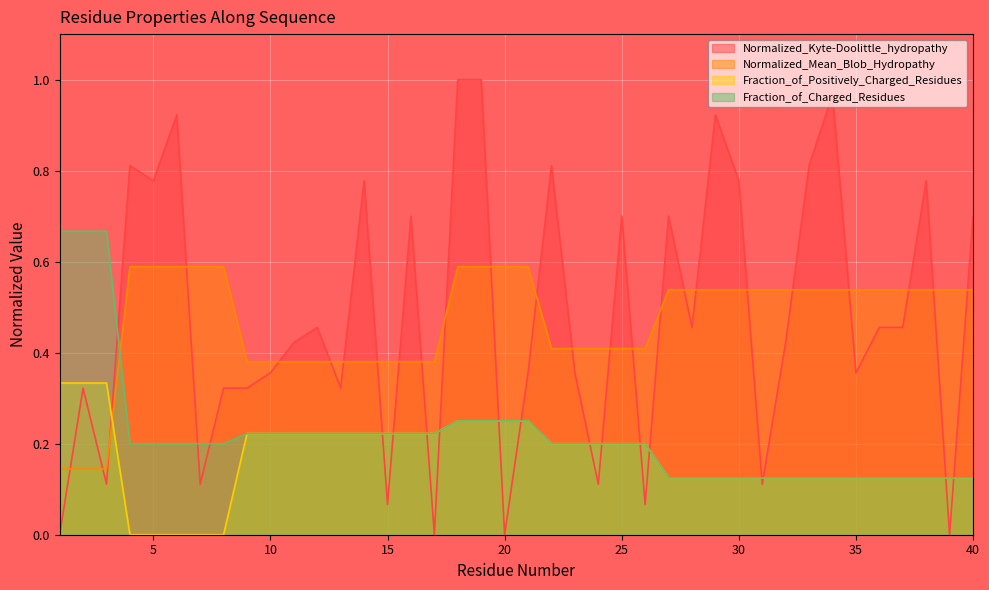

What is the difference between the Fraction_of_Positively_Charged_Residues values at 27 and 9?

0.1